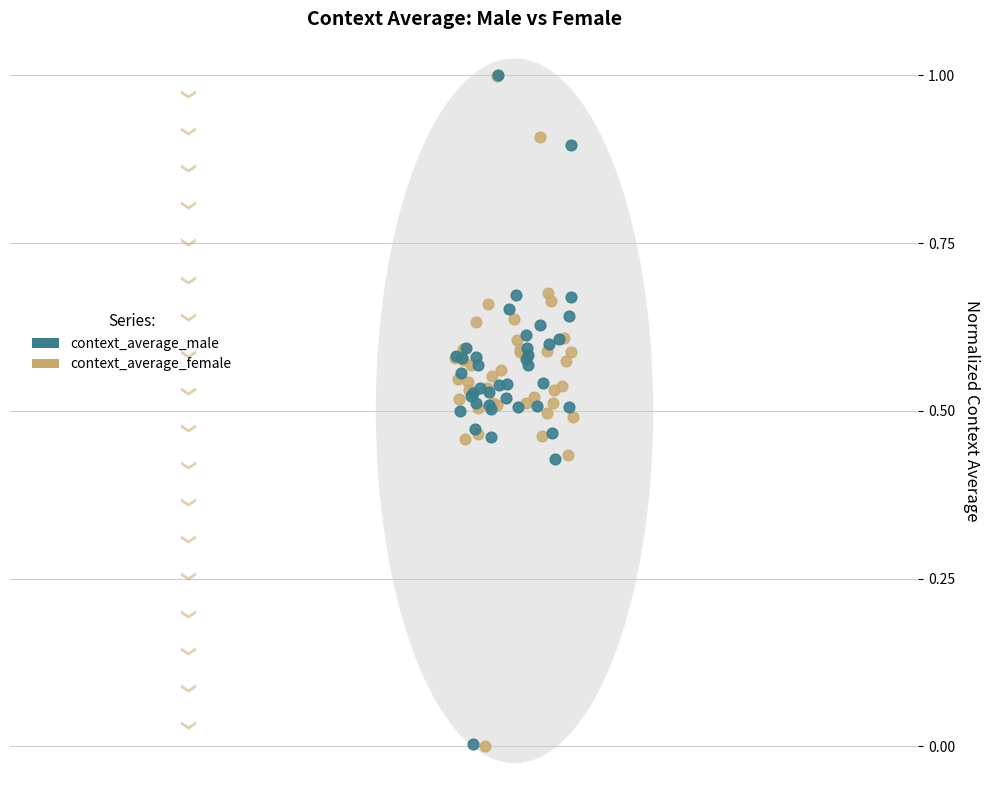

Which series has the largest Y range (max minus min)?

context_average_female